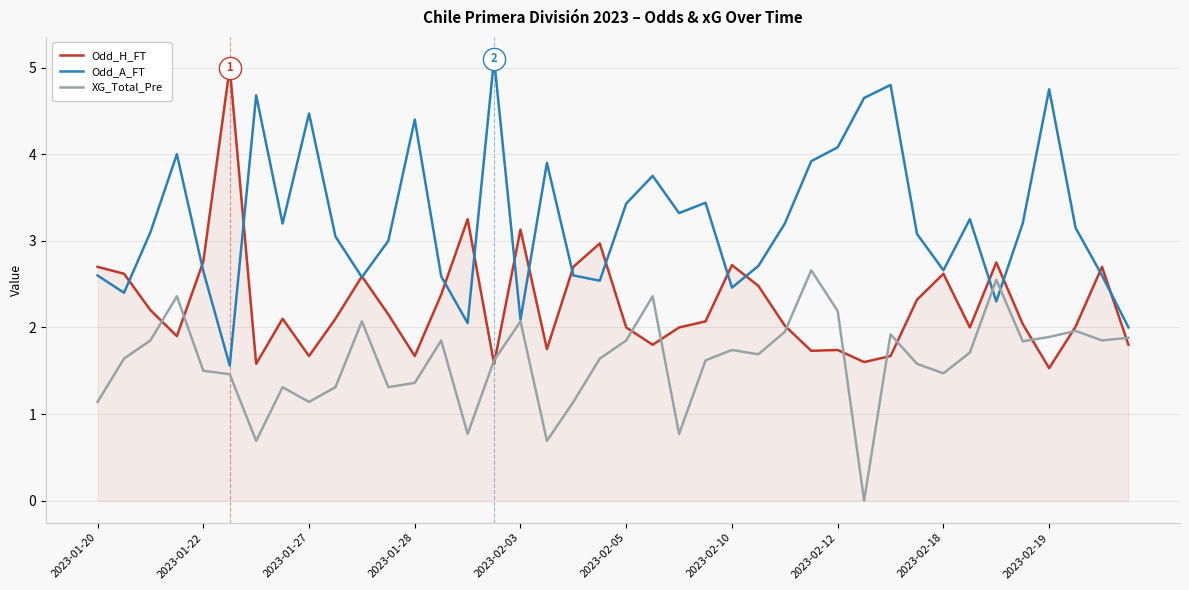

What is the maximum value shown in the chart?

5.1